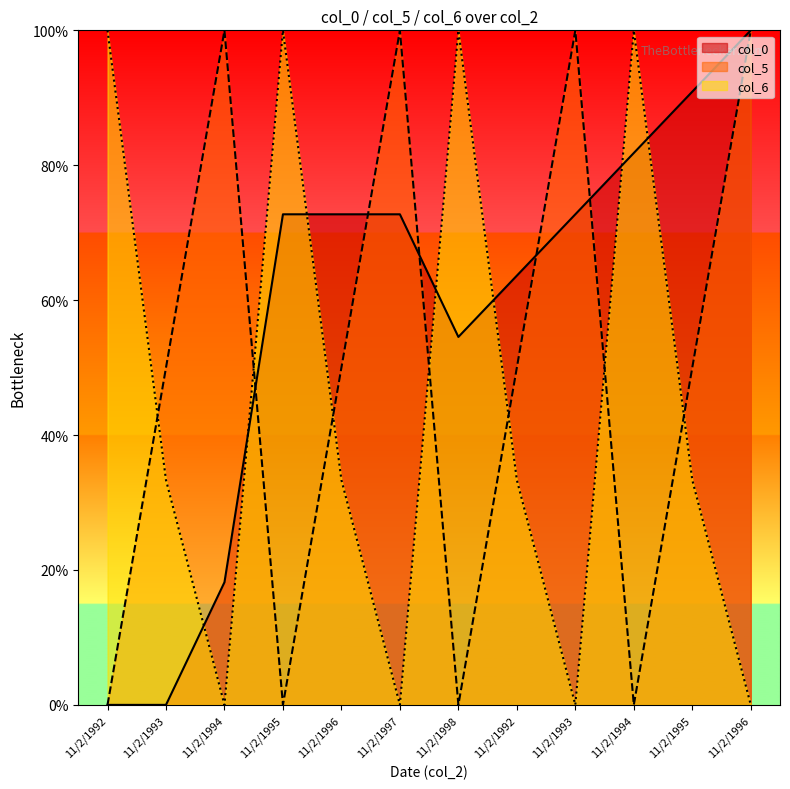

True or false: col_0 has more than 1 interior local peaks.

False